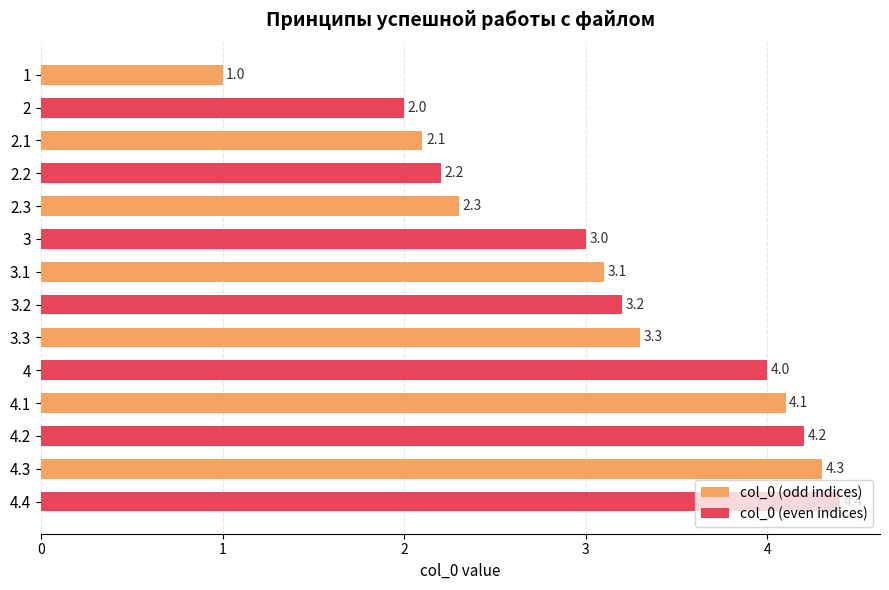

At which category is the sum across all series the highest?

4.3